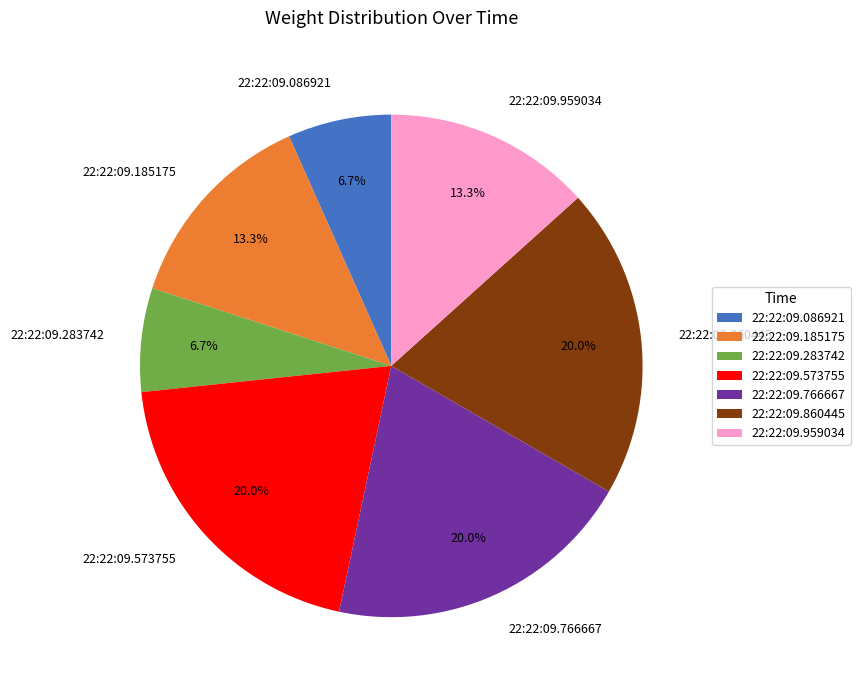

Does any single category account for the majority?

No